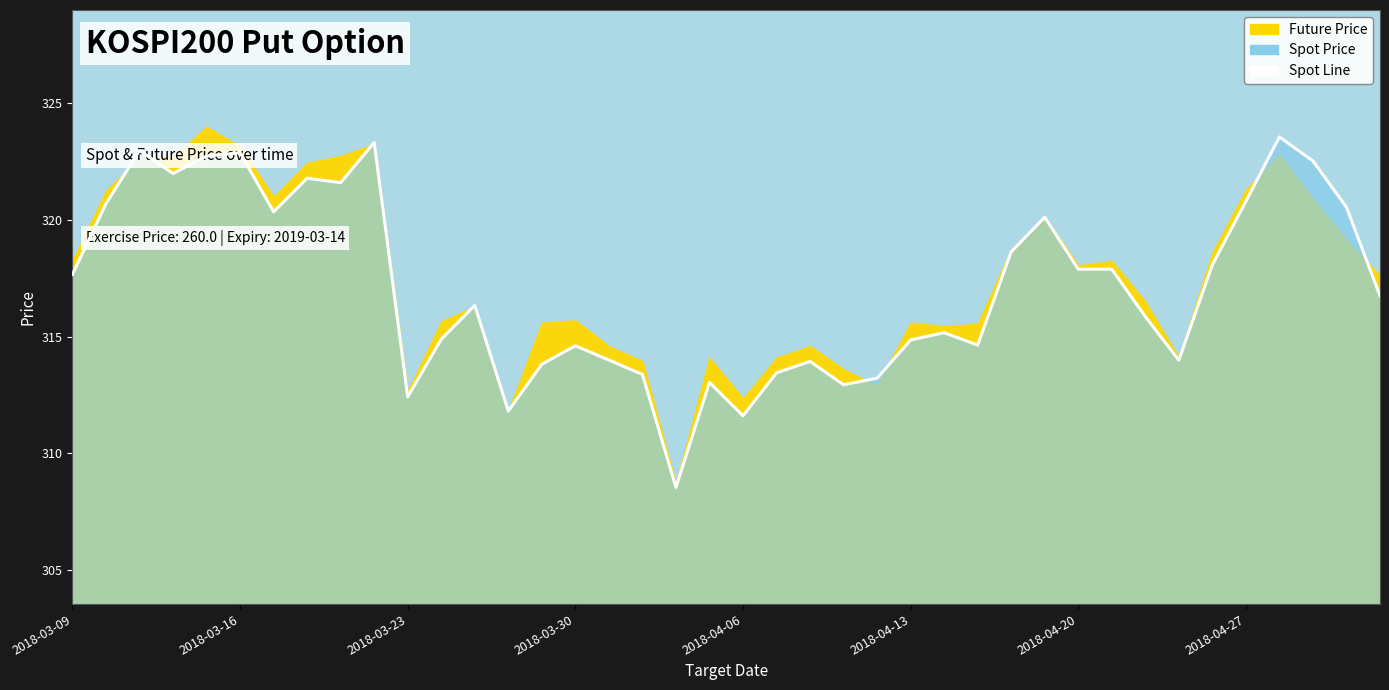

List the labels in order of value, largest first.

2018-04-30, 2018-03-22, 2018-03-13, 2018-03-16, 2018-03-15, 2018-05-02, 2018-03-14, 2018-03-20, 2018-03-21, 2018-04-27, 2018-03-12, 2018-05-03, 2018-03-19, 2018-04-19, 2018-04-18, 2018-04-26, 2018-04-20, 2018-04-23, 2018-03-09, 2018-05-04, 2018-03-27, 2018-04-24, 2018-04-16, 2018-03-26, 2018-04-13, 2018-04-17, 2018-03-30, 2018-04-02, 2018-04-25, 2018-04-10, 2018-03-29, 2018-04-09, 2018-04-03, 2018-04-12, 2018-04-05, 2018-04-11, 2018-03-23, 2018-03-28, 2018-04-06, 2018-04-04